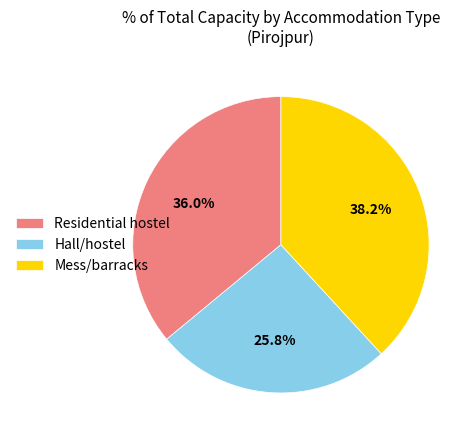

Count the number of slices in the pie.

3